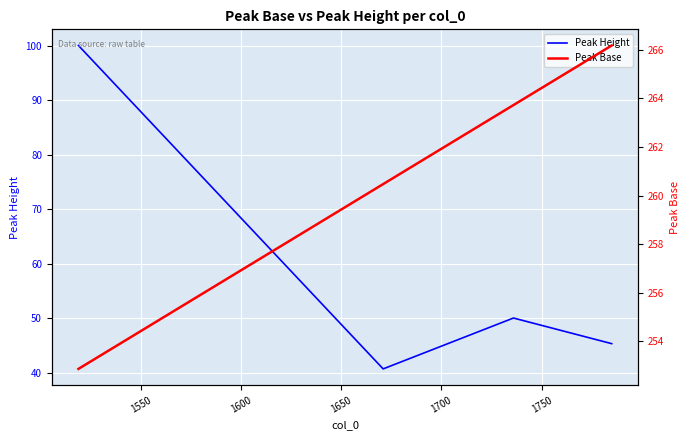

Is this an area chart (filled region under the line)?

No